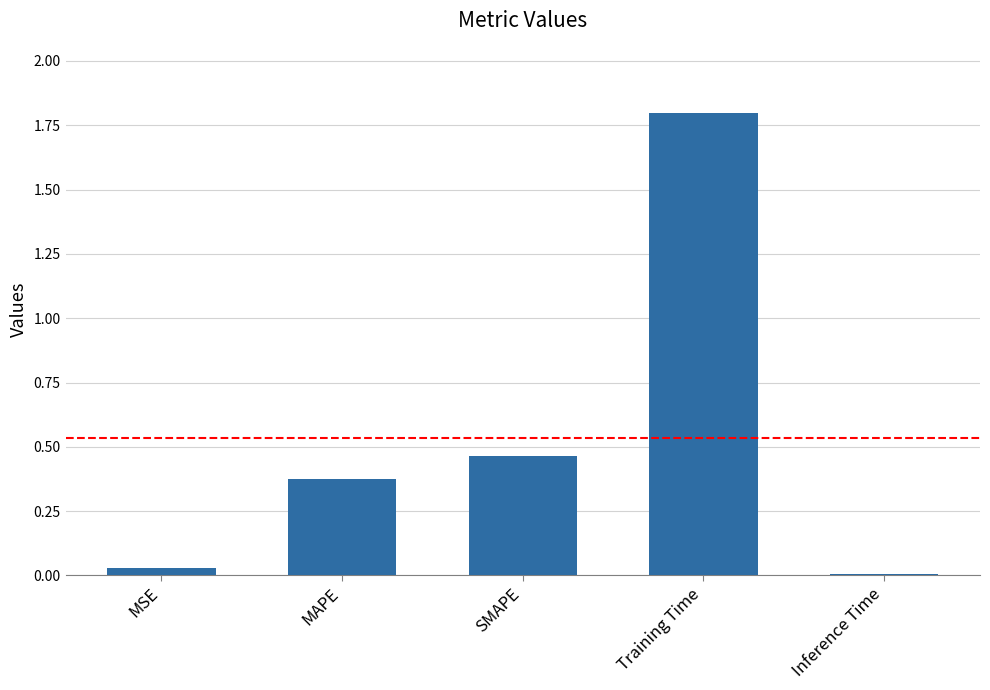

Which category has the lowest value across all series?

Inference Time